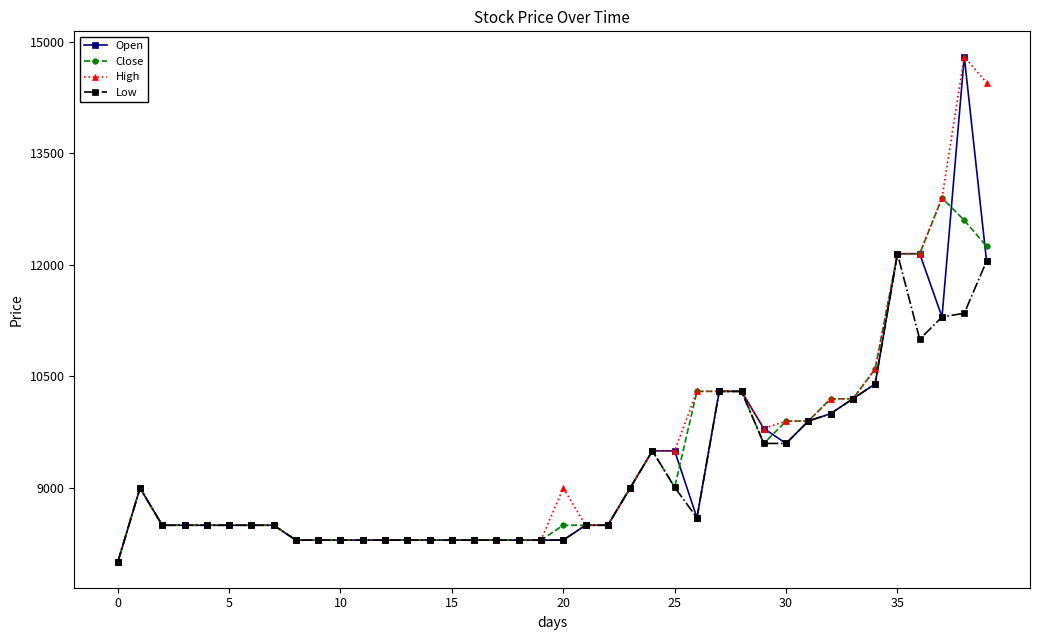

True or false: Open has more than 0 points higher than both neighbors.

True